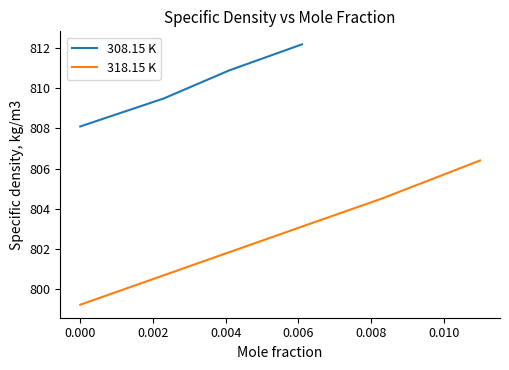

True or false: 318.15 K has more than 0 interior local peaks.

False